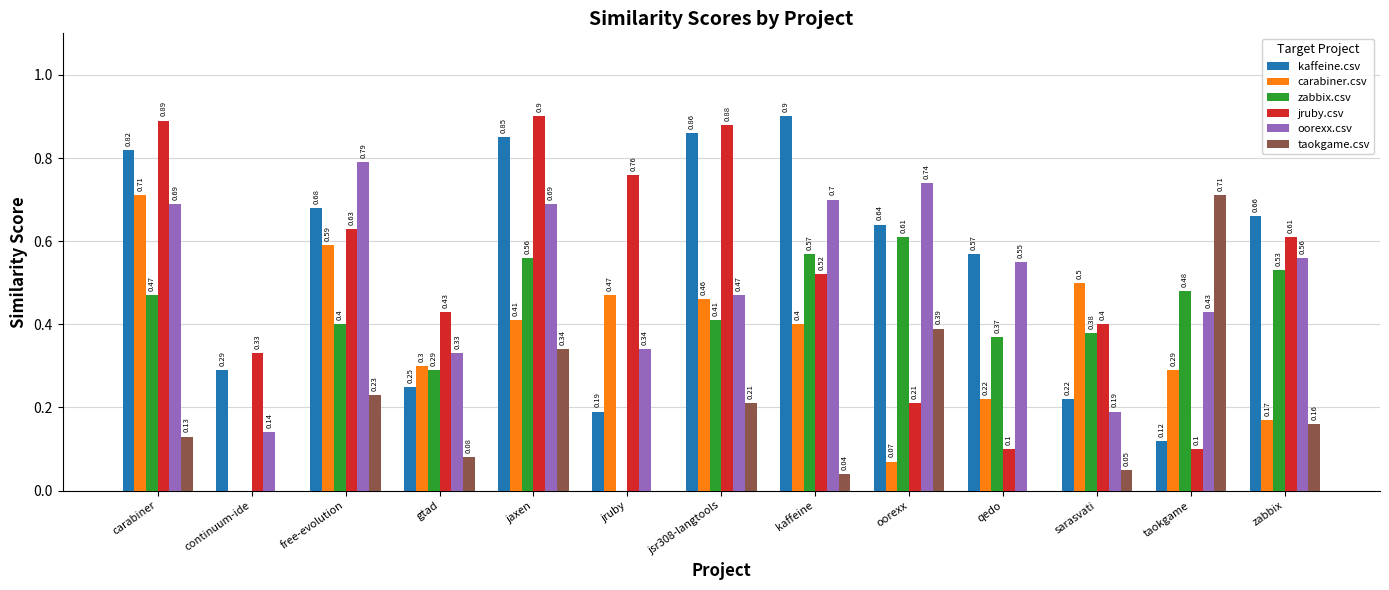

Is the value of kaffeine.csv at jruby greater than the value of zabbix.csv at jruby?

Yes